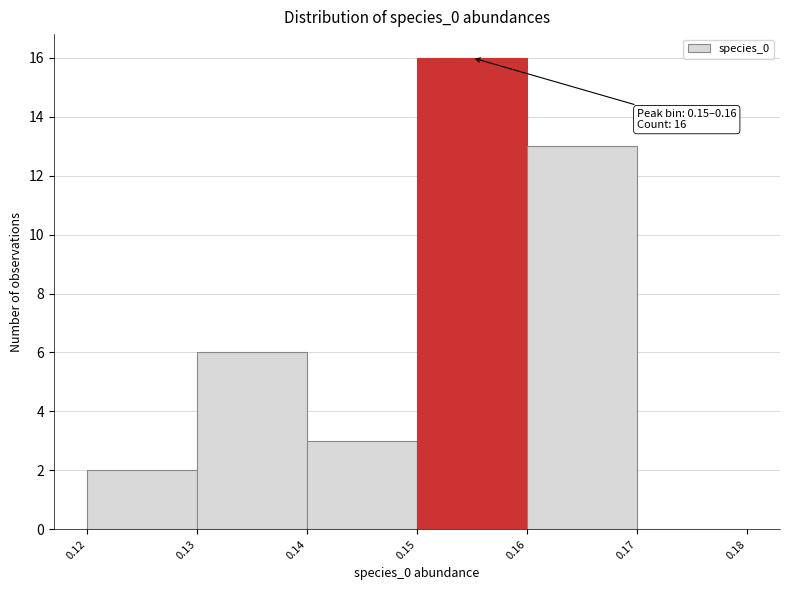

Over which range of the x-axis is the bar tallest?

0.15 to 0.16